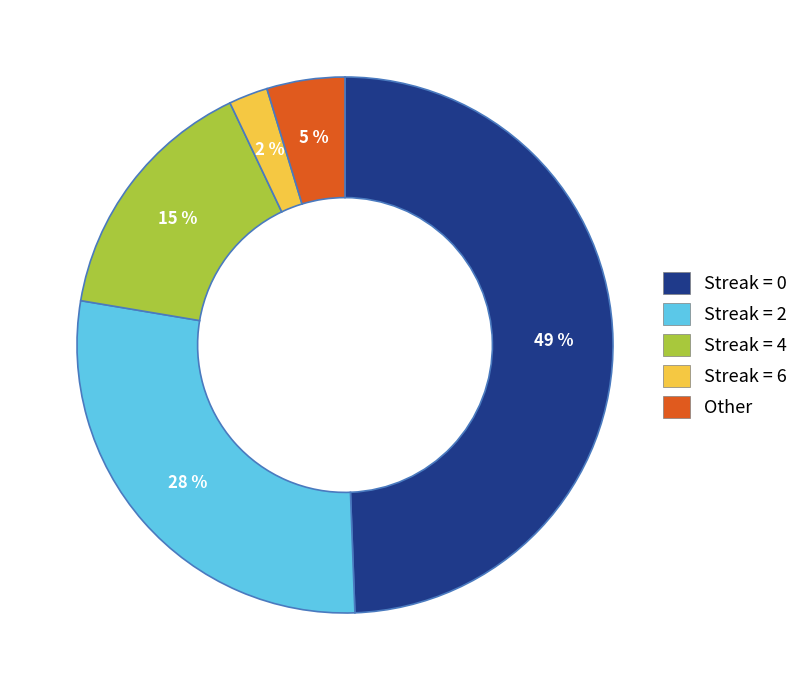

To the nearest percent, what is the difference between the largest and smallest slice percentages?

47%